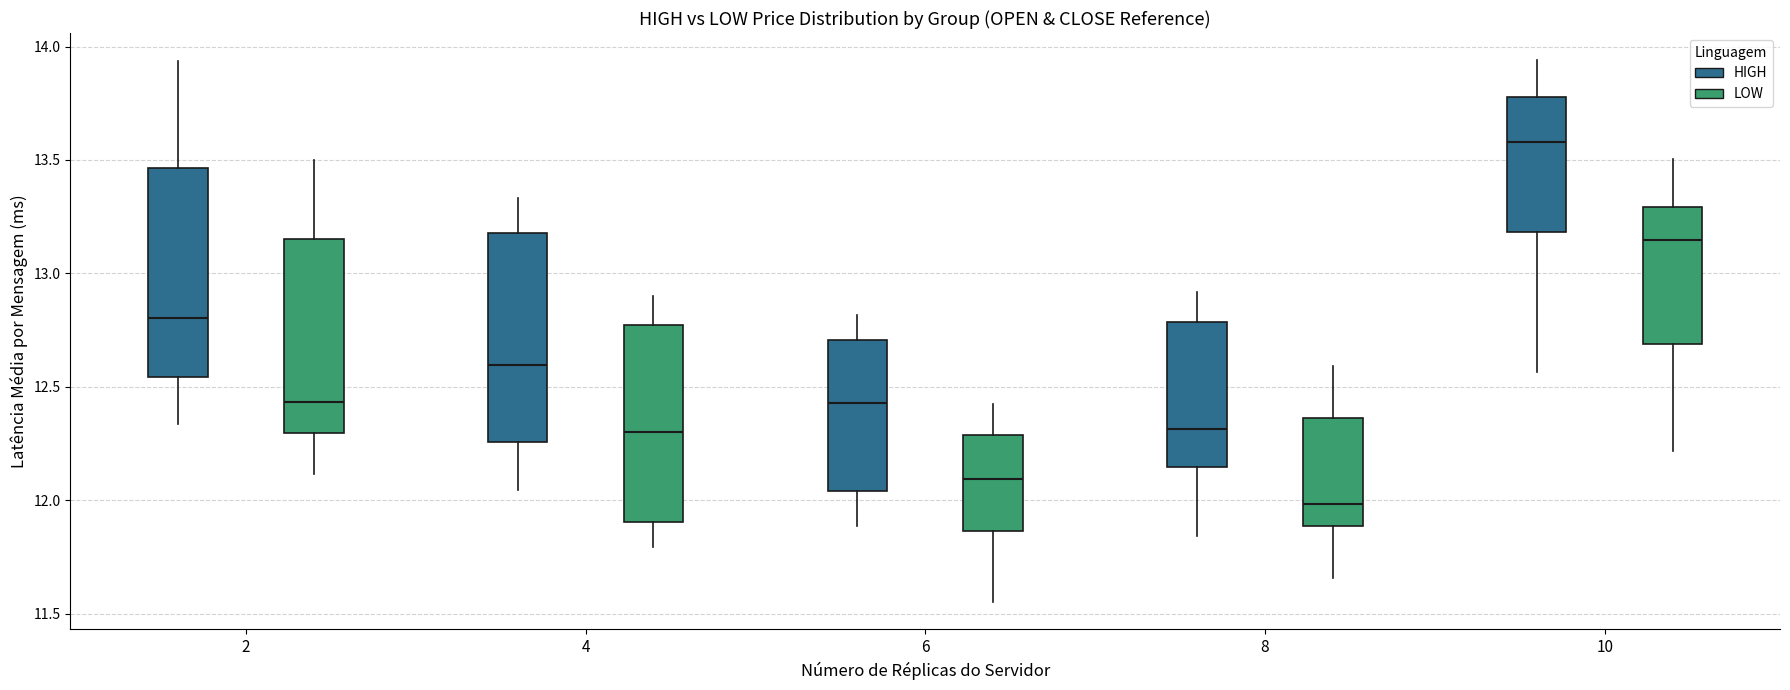

Reading left to right, transcribe this box plot: for each box, give where its median line is, the range the box spans, and where its two whiskers end, as read against the y-axis. The values are not printed on the chart, so give them approximately, as read against the axis.

2 (HIGH): median 12.80, box 12.55 to 13.45, whiskers 12.35 to 13.95
2 (LOW): median 12.45, box 12.30 to 13.15, whiskers 12.10 to 13.50
4 (HIGH): median 12.60, box 12.25 to 13.20, whiskers 12.05 to 13.35
4 (LOW): median 12.30, box 11.90 to 12.75, whiskers 11.80 to 12.90
6 (HIGH): median 12.45, box 12.05 to 12.70, whiskers 11.90 to 12.80
6 (LOW): median 12.10, box 11.85 to 12.30, whiskers 11.55 to 12.45
8 (HIGH): median 12.30, box 12.15 to 12.80, whiskers 11.85 to 12.90
8 (LOW): median 12.00, box 11.90 to 12.35, whiskers 11.65 to 12.60
10 (HIGH): median 13.60, box 13.20 to 13.80, whiskers 12.55 to 13.95
10 (LOW): median 13.15, box 12.70 to 13.30, whiskers 12.20 to 13.50